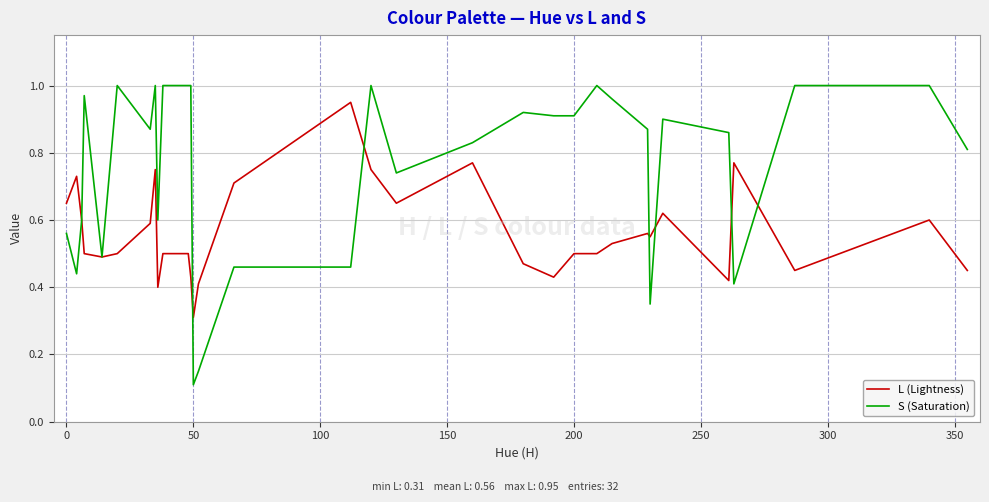

What is the lowest value of the L (Lightness) series?

0.3